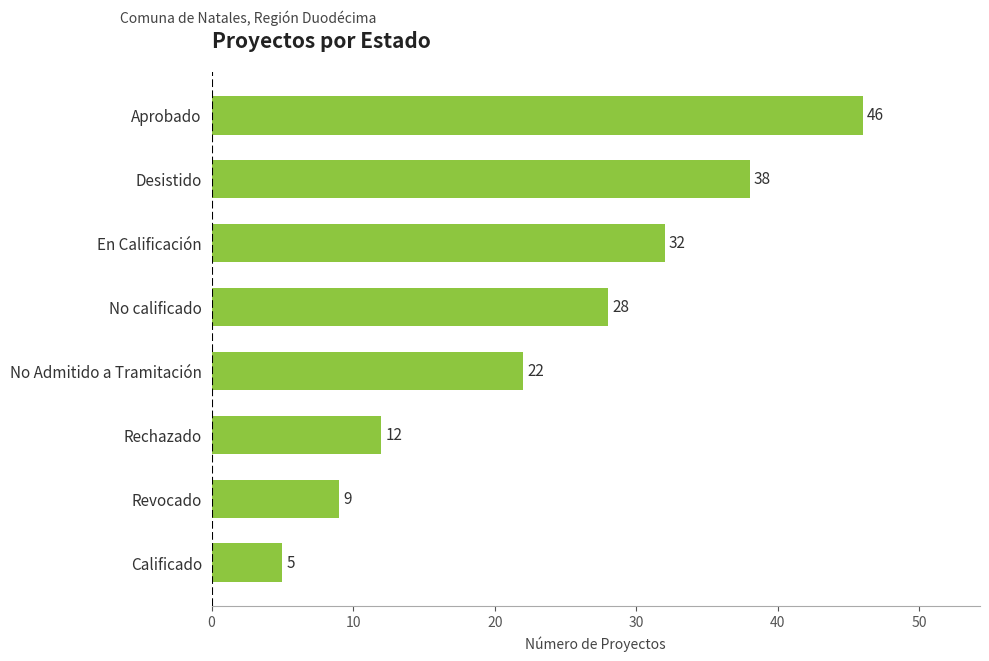

How many values are below 28?

4